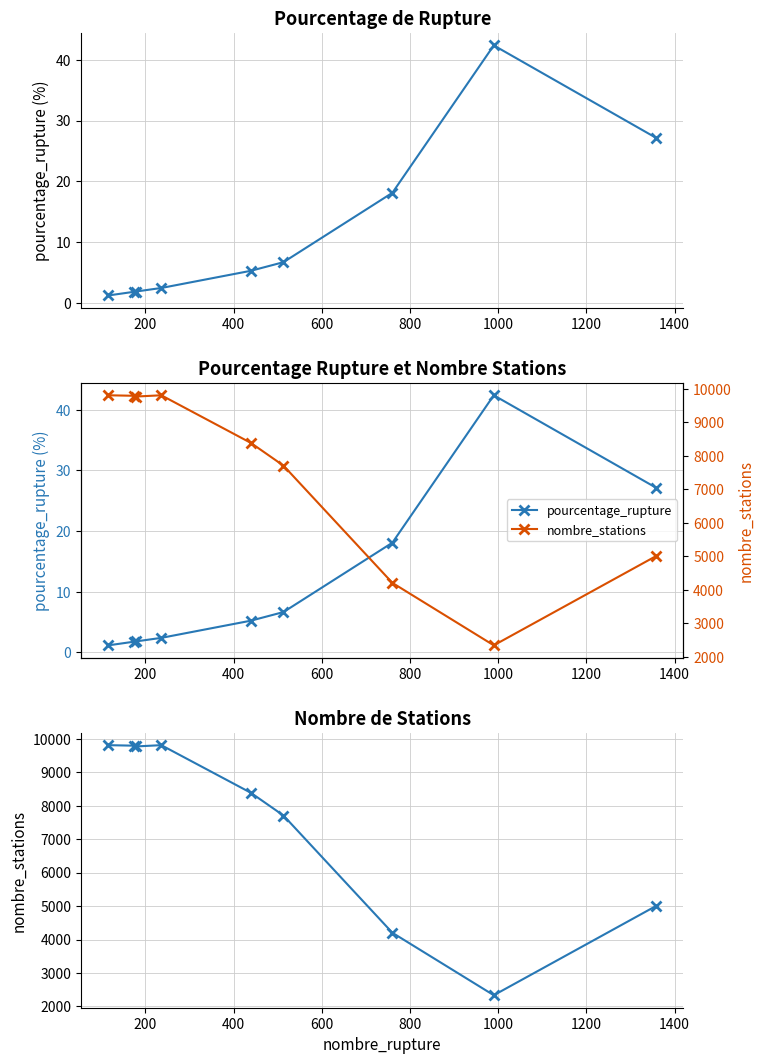

Rank the series at 600 from lowest to highest value.

pourcentage_rupture, nombre_stations